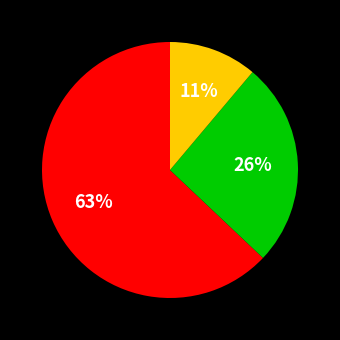

Is there a majority slice in this chart?

Yes